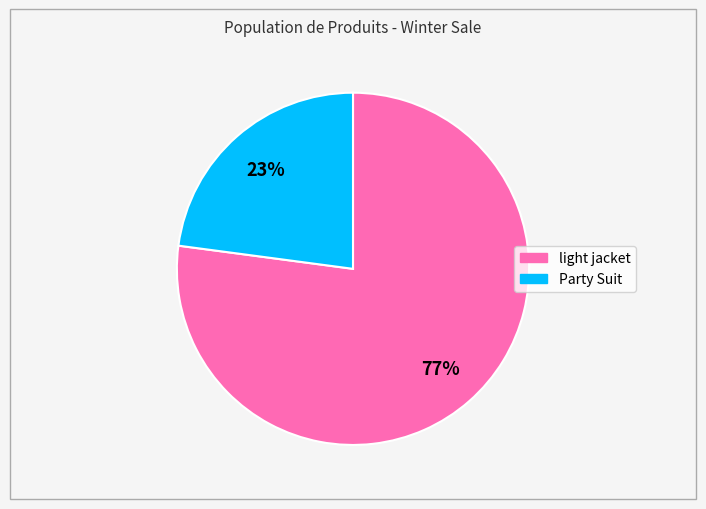

To the nearest percent, what percentage of the pie is Party Suit?

23%